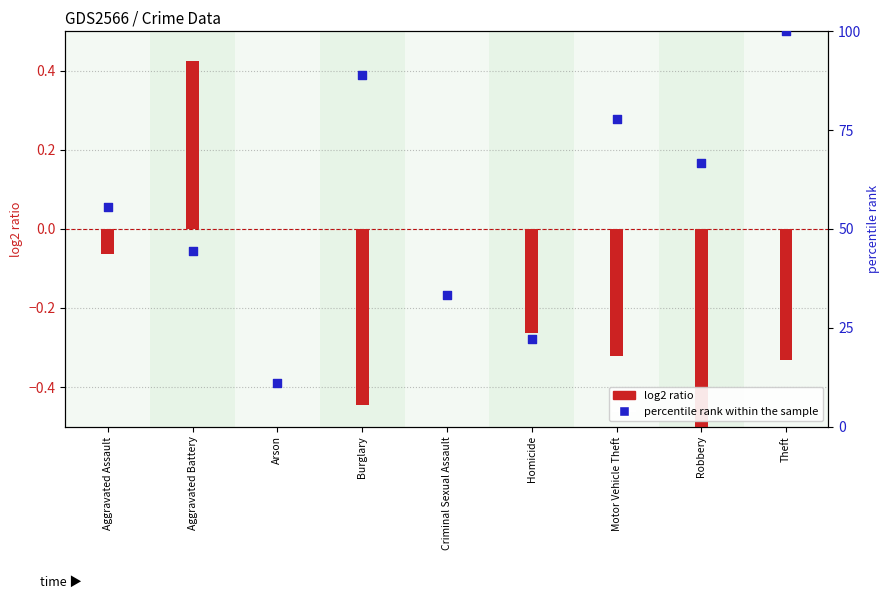

Which has a higher value, Motor Vehicle Theft or Criminal Sexual Assault?

Motor Vehicle Theft